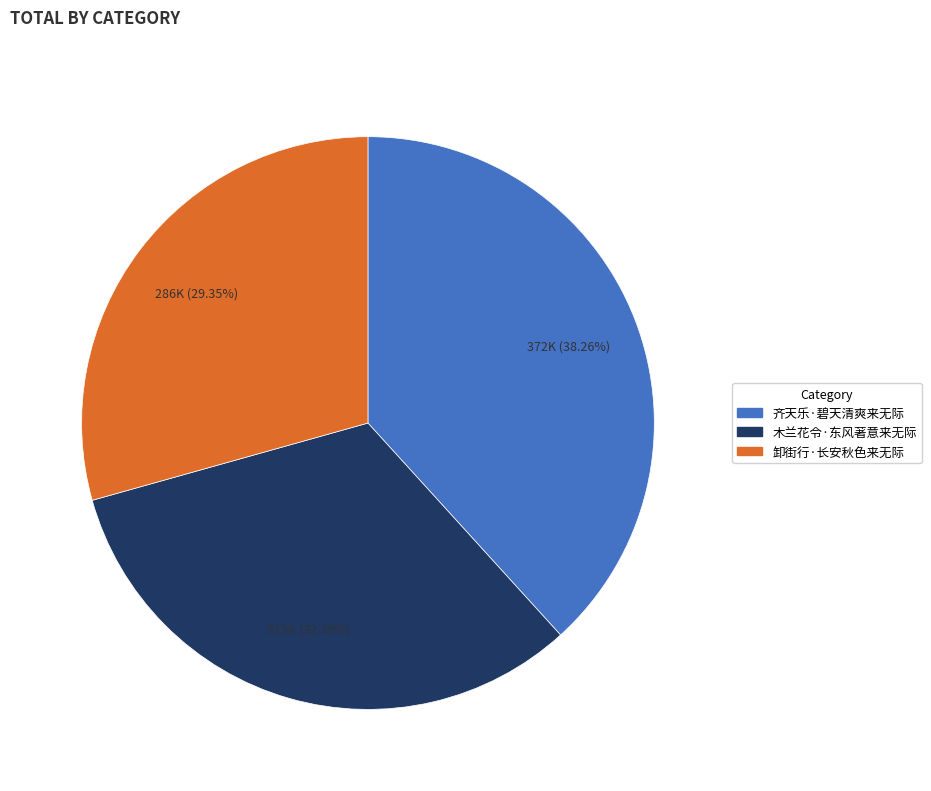

Does any single category account for the majority?

No